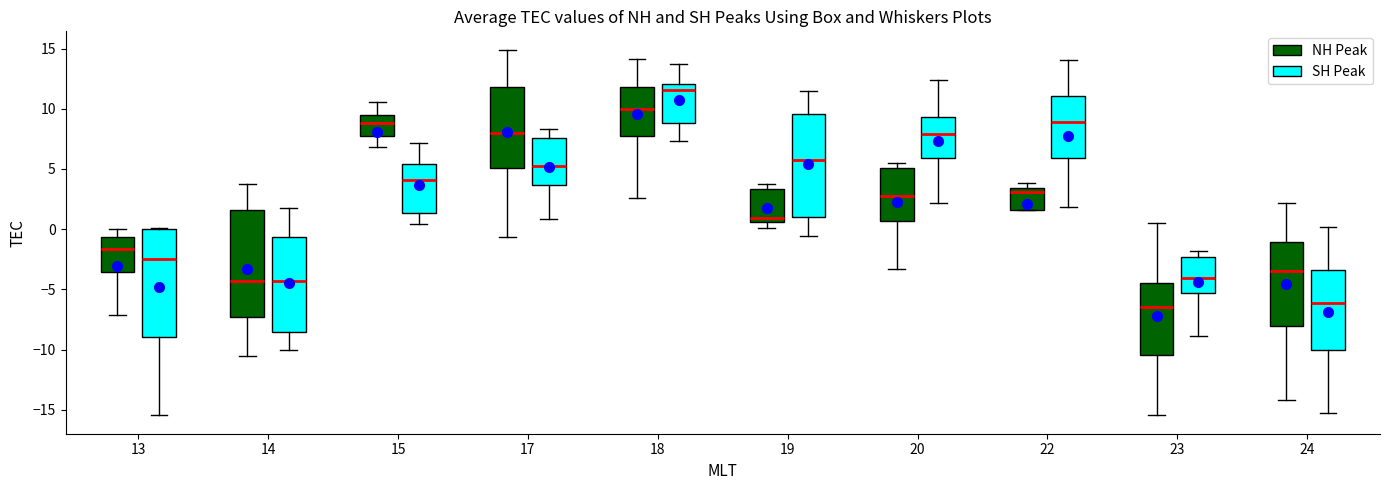

Reading left to right, read every box against the y-axis: the position of its median line, the range the box covers, and the ends of its whiskers. The values are not printed on the chart, so give them approximately, as read against the axis.

13 (NH Peak): median -1.5, box -3.5 to -0.5, whiskers -7.0 to 0.0
13 (SH Peak): median -2.5, box -9.0 to 0.0, whiskers -15.5 to 0.0
14 (NH Peak): median -4.5, box -7.5 to 1.5, whiskers -10.5 to 3.5
14 (SH Peak): median -4.5, box -8.5 to -0.5, whiskers -10.0 to 2.0
15 (NH Peak): median 9.0, box 8.0 to 9.5, whiskers 7.0 to 10.5
15 (SH Peak): median 4.0, box 1.5 to 5.5, whiskers 0.5 to 7.0
17 (NH Peak): median 8.0, box 5.0 to 12.0, whiskers -0.5 to 15.0
17 (SH Peak): median 5.5, box 3.5 to 7.5, whiskers 1.0 to 8.5
18 (NH Peak): median 10.0, box 7.5 to 12.0, whiskers 2.5 to 14.0
18 (SH Peak): median 11.5, box 9.0 to 12.0, whiskers 7.5 to 13.5
19 (NH Peak): median 1.0, box 0.5 to 3.5, whiskers 0.0 to 4.0
19 (SH Peak): median 5.5, box 1.0 to 9.5, whiskers -0.5 to 11.5
20 (NH Peak): median 3.0, box 0.5 to 5.0, whiskers -3.5 to 5.5
20 (SH Peak): median 8.0, box 6.0 to 9.5, whiskers 2.0 to 12.5
22 (NH Peak): median 3.0, box 1.5 to 3.5, whiskers 1.5 to 4.0
22 (SH Peak): median 9.0, box 6.0 to 11.0, whiskers 2.0 to 14.0
23 (NH Peak): median -6.5, box -10.5 to -4.5, whiskers -15.5 to 0.5
23 (SH Peak): median -4.0, box -5.5 to -2.5, whiskers -9.0 to -2.0
24 (NH Peak): median -3.5, box -8.0 to -1.0, whiskers -14.0 to 2.0
24 (SH Peak): median -6.0, box -10.0 to -3.5, whiskers -15.0 to 0.0